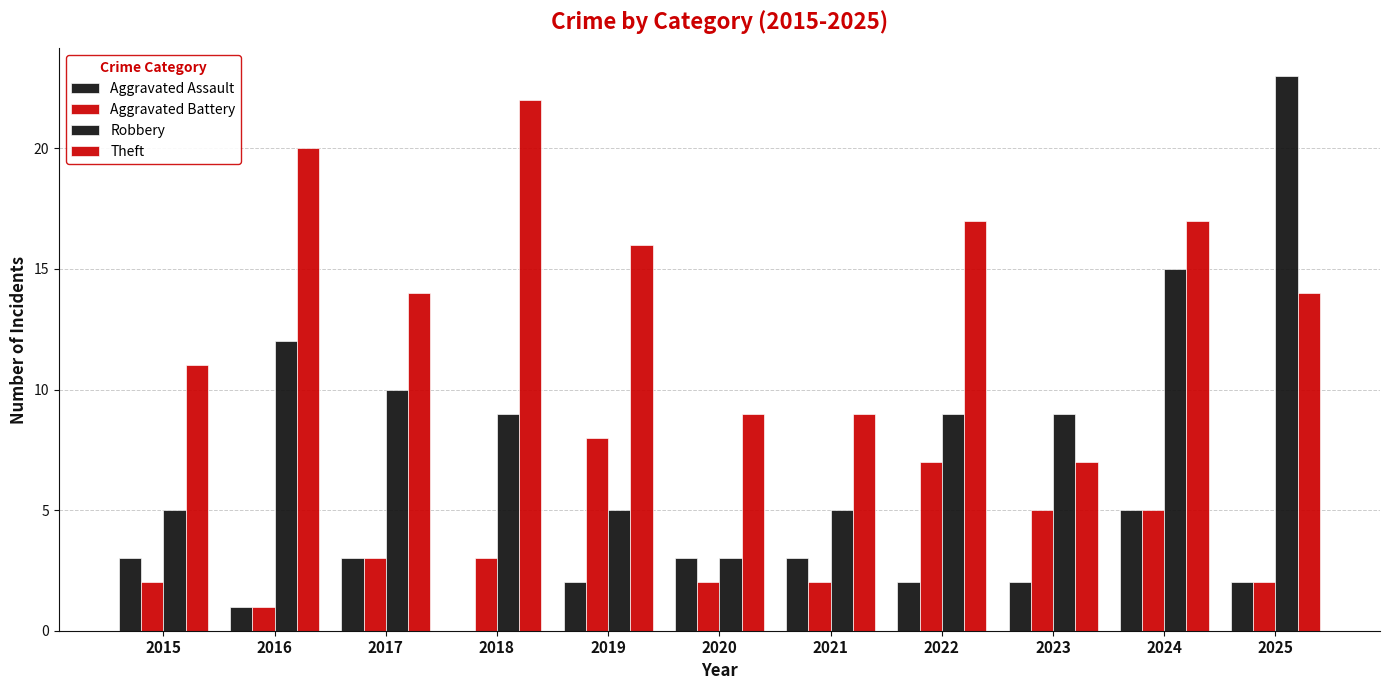

Reading left to right, list all the values displayed in this chart.

Aggravated Assault: 3	1	3	0	2	3	3	2	2	5	2
Aggravated Battery: 2	1	3	3	8	2	2	7	5	5	2
Robbery: 5	12	10	9	5	3	5	9	9	15	23
Theft: 11	20	14	22	16	9	9	17	7	17	14